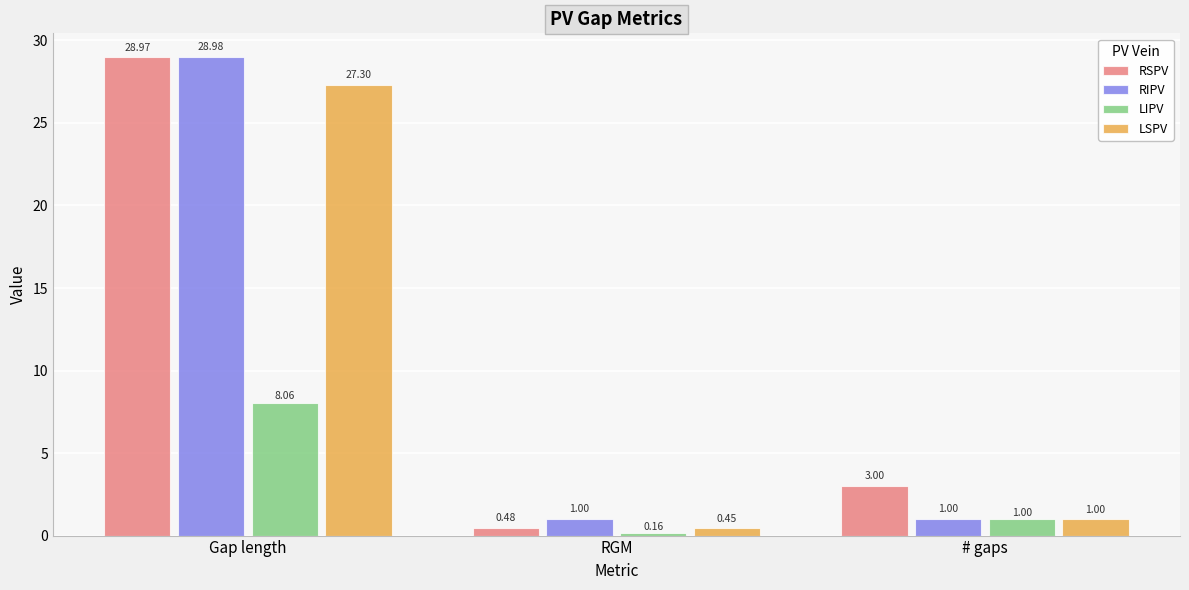

How many values in the LIPV series are below 1?

1